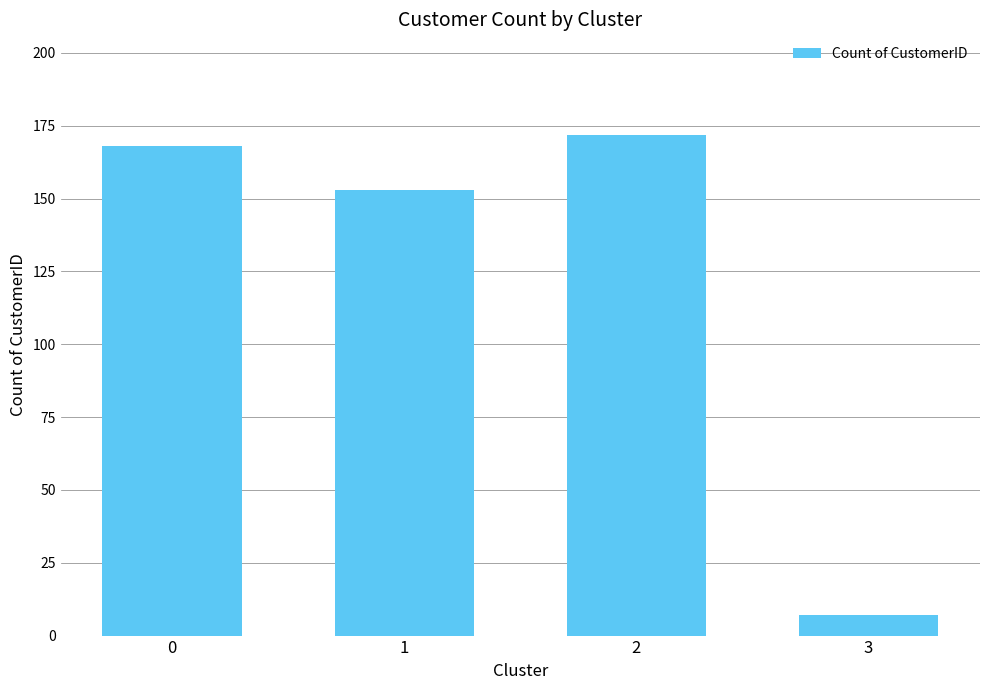

Read the value at 1, to the nearest 50.

150